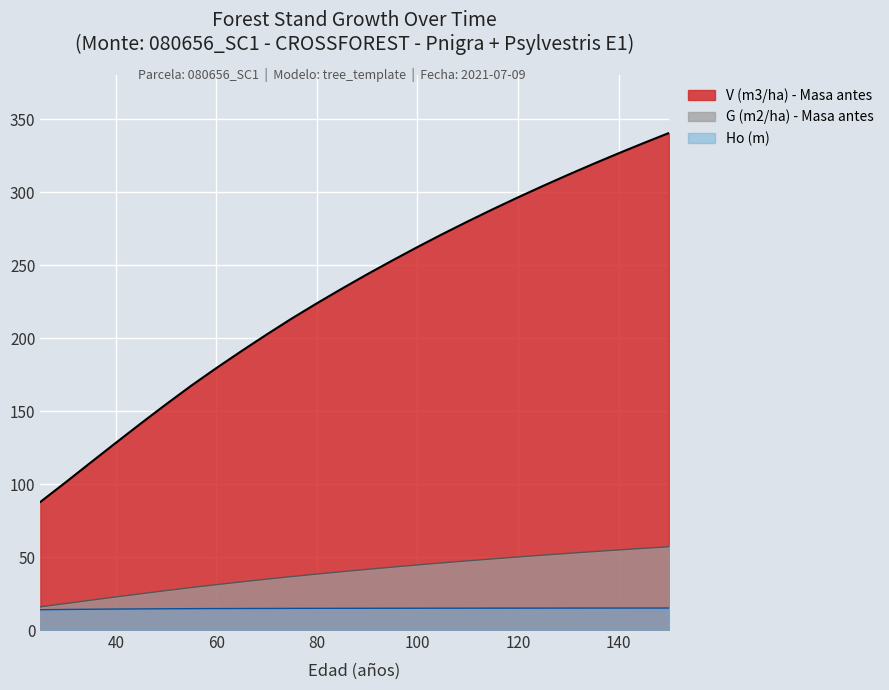

True or false: V (m3/ha) - Masa antes and G (m2/ha) - Masa antes intersect in this chart.

False